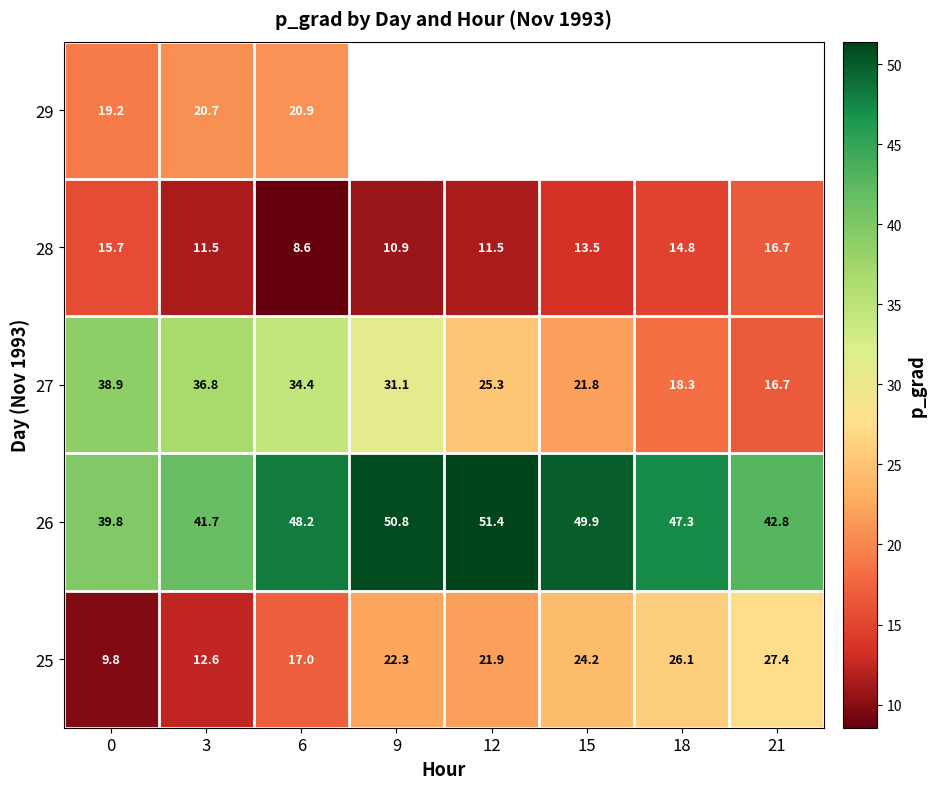

List the labels in order of 25 value, smallest first.

0, 3, 6, 12, 9, 15, 18, 21